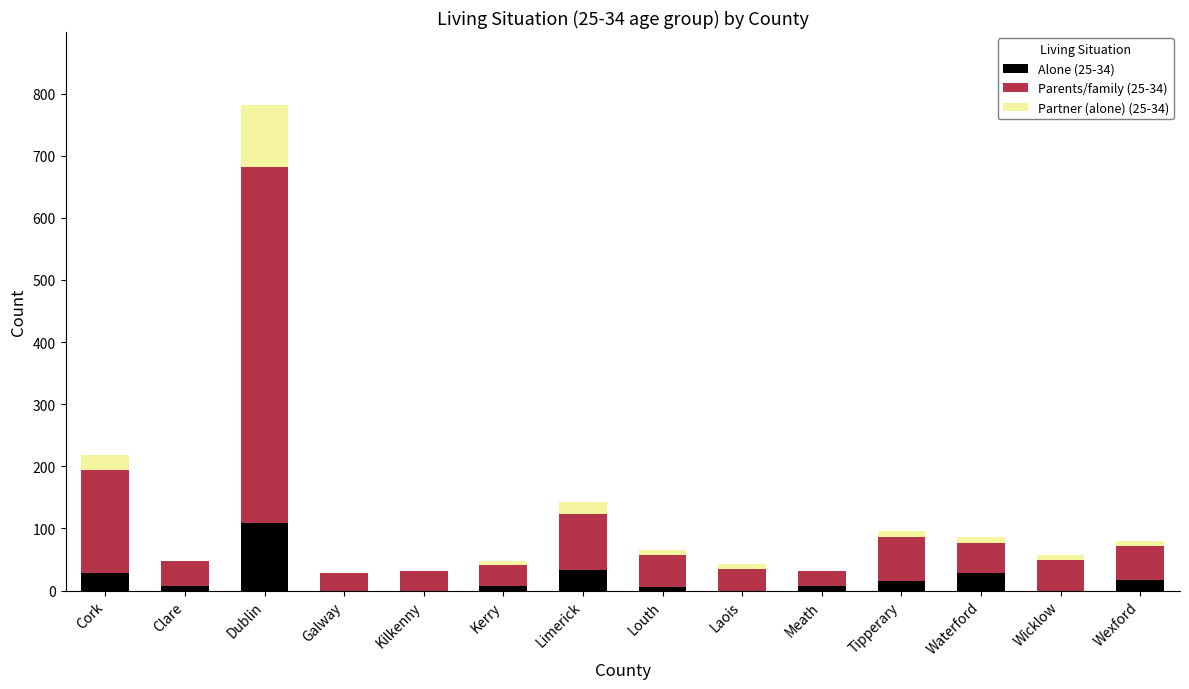

The Alone (25-34) series shows 0 at Kilkenny. True or false?

True